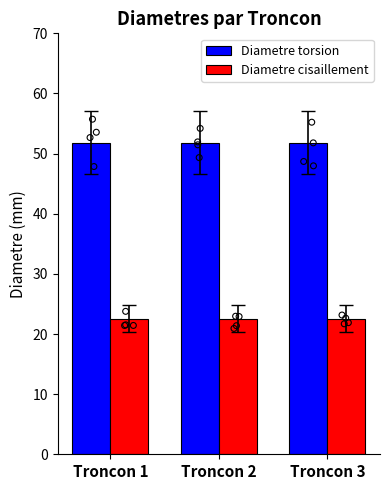

At how many categories does at least one series exceed 49?

3